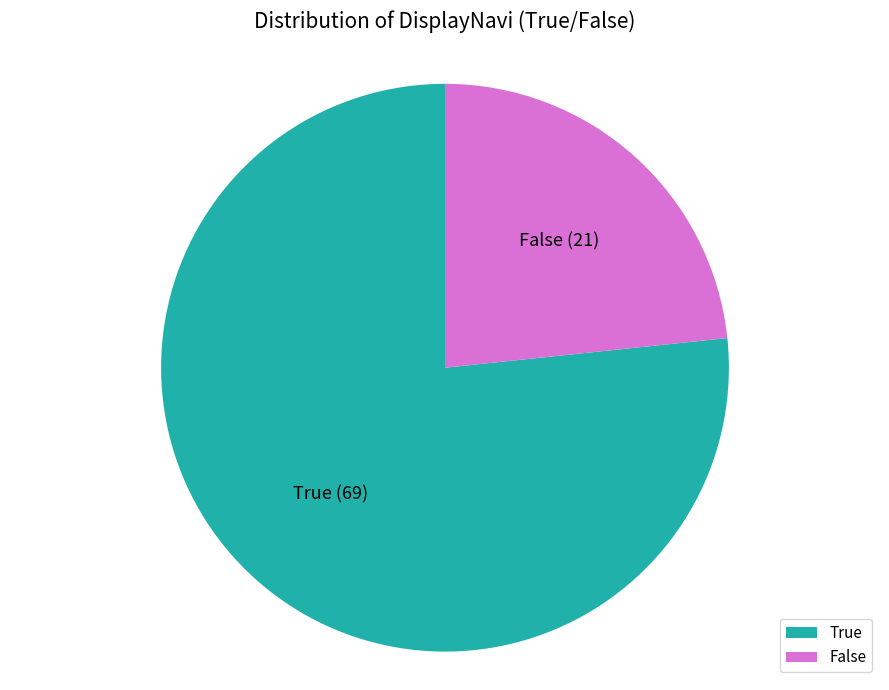

What is the ratio of the value at False to the value at True?

0.3